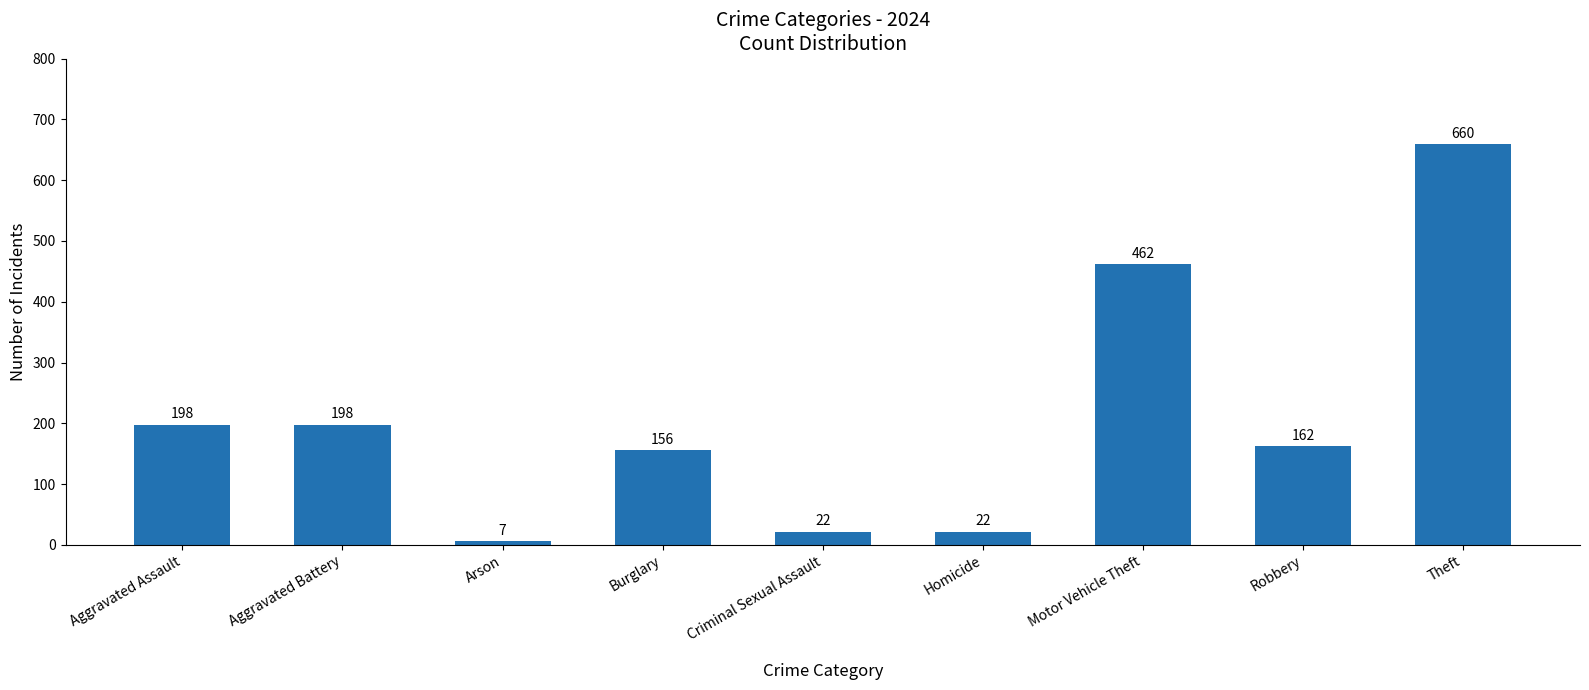

How many data points are less than 162?

4